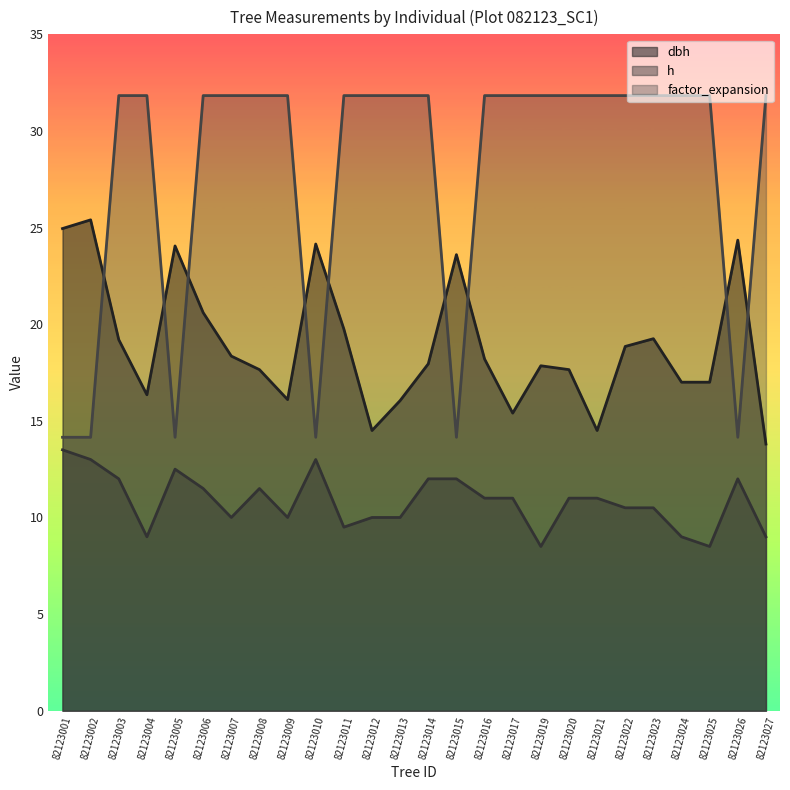

Which category has the lowest value in the h series?

82123019